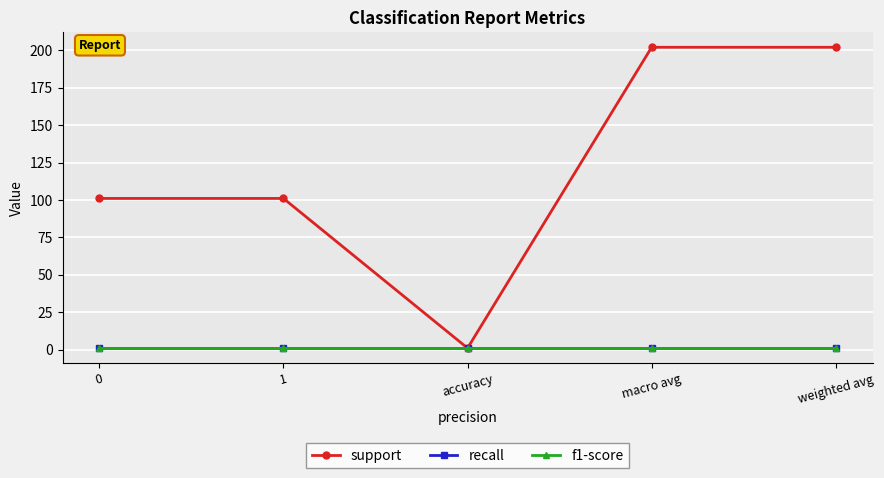

Is this an area chart (filled region under the line)?

No